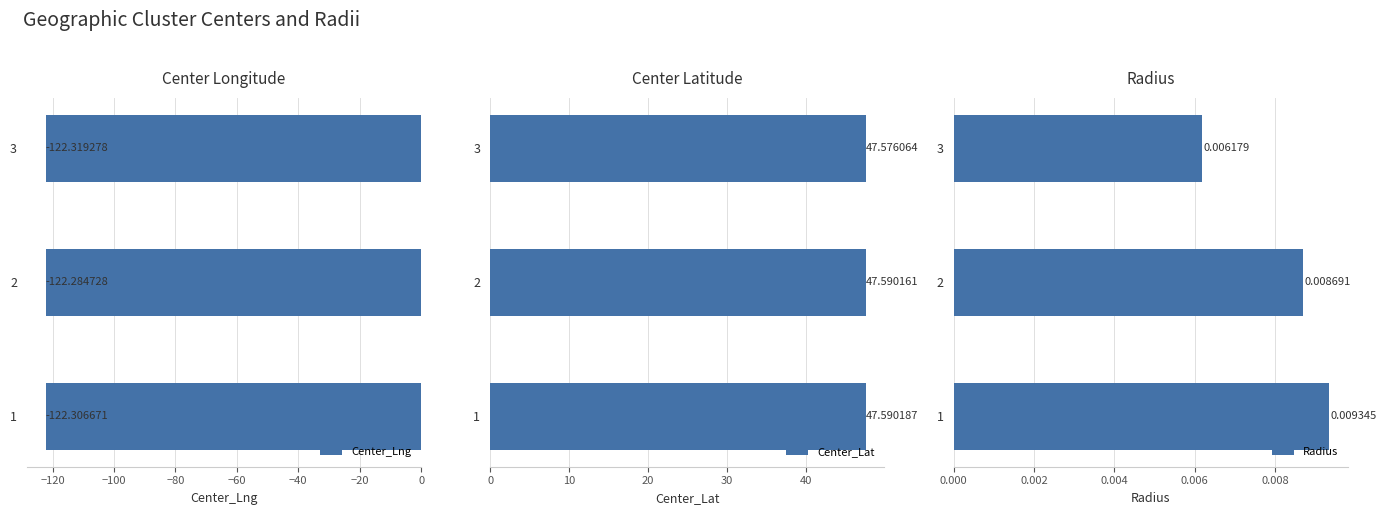

What is the lowest value of the Center_Lng series?

-122.3